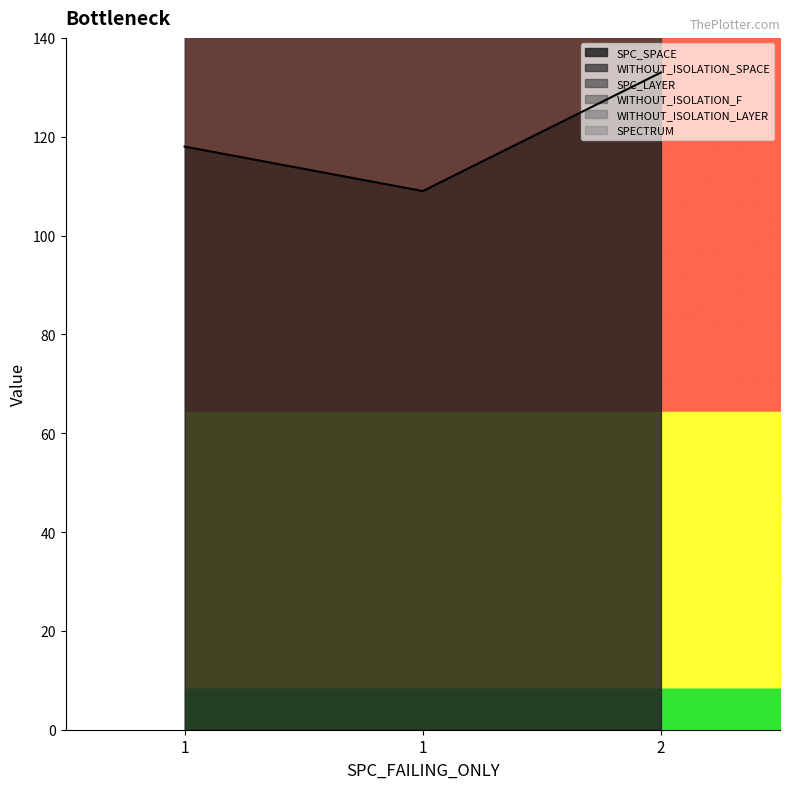

At which label does SPC_SPACE reach its peak?

2